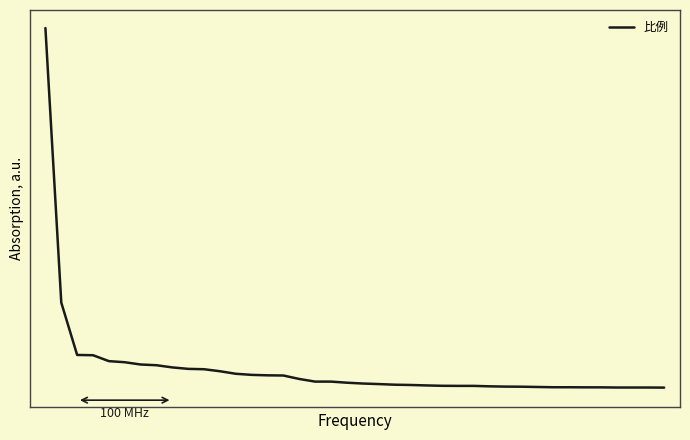

Rank the categories by value from lowest to highest.

39, 36, 37, 38, 34, 35, 32, 33, 31, 30, 29, 28, 26, 27, 25, 24, 23, 22, 21, 20, 19, 17, 18, 16, 15, 14, 13, 12, 11, 10, 9, 8, 7, 6, 5, 4, 3, 2, 1, 0